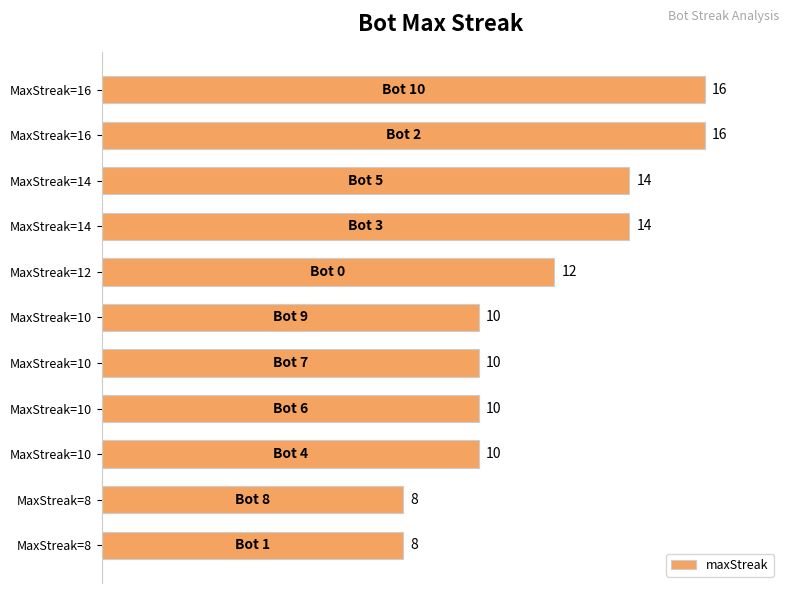

How many series are shown in this chart?

1